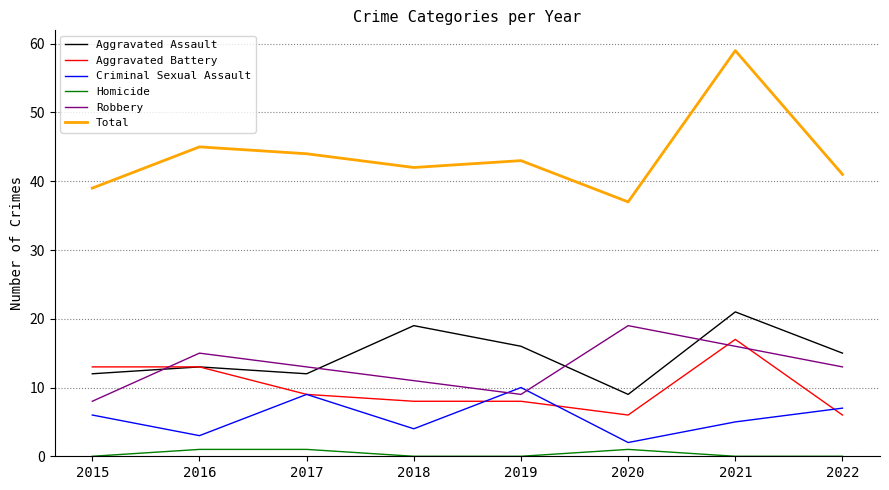

What is the spread (max minus min) of values at 2022?

41